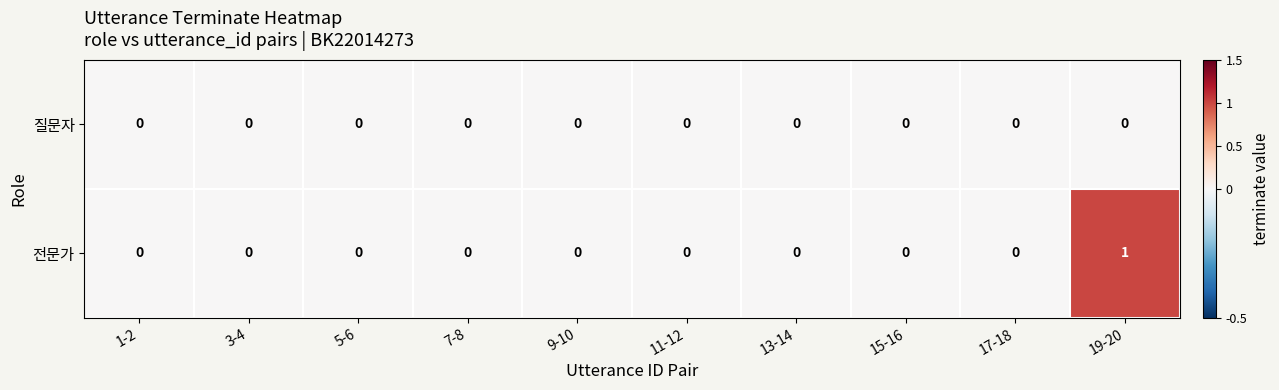

The value of 전문가 at 13-14 is 1. True or false?

False